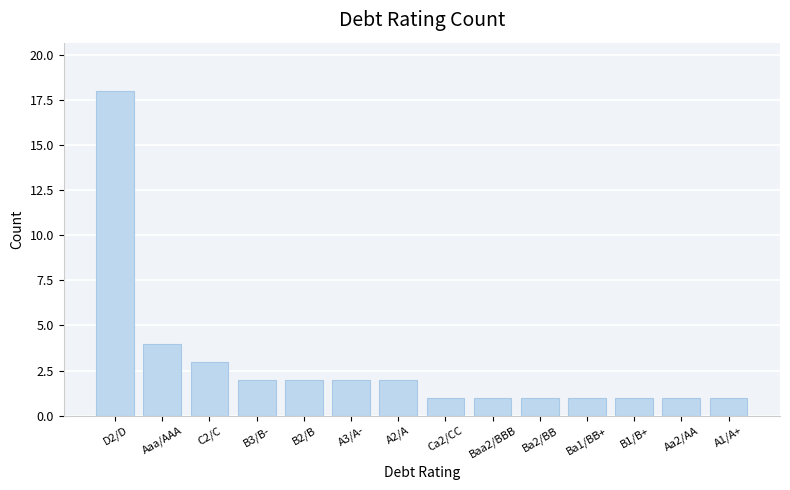

What is the label of the 5th bar from the right?

Ba2/BB